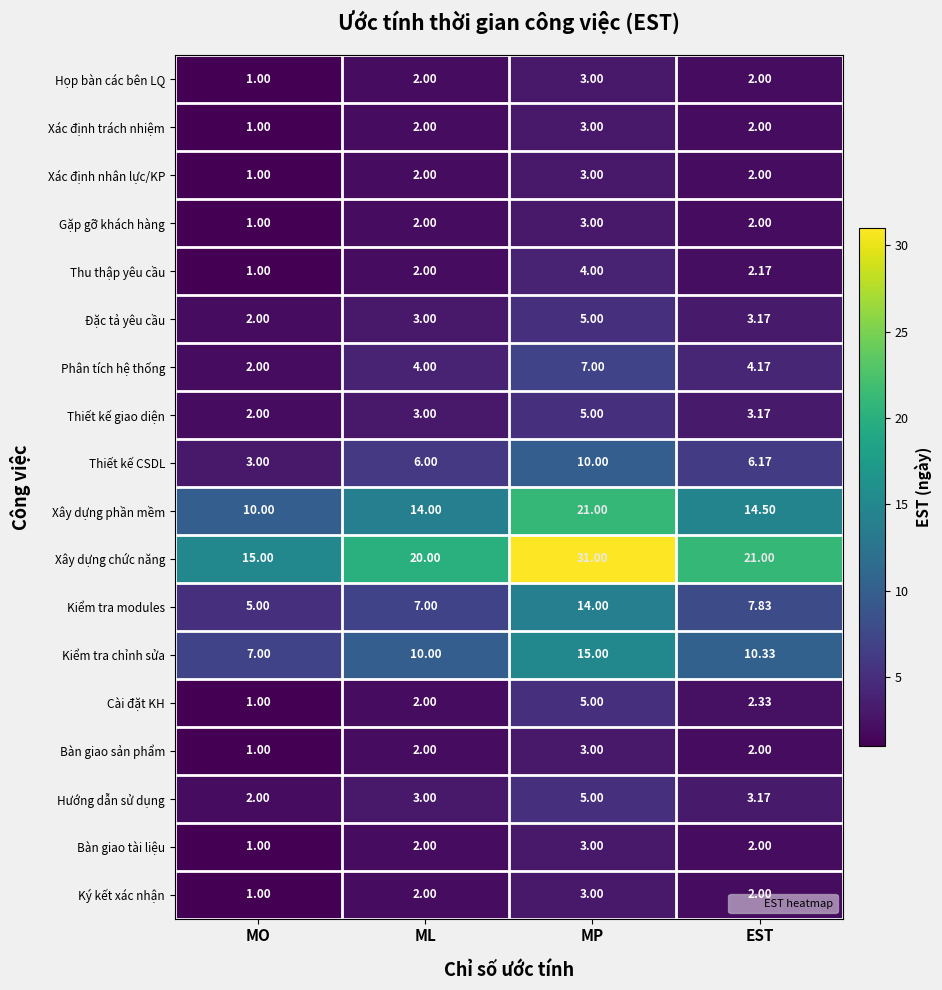

Which series has the largest total across all categories?

Xây dựng chức năng